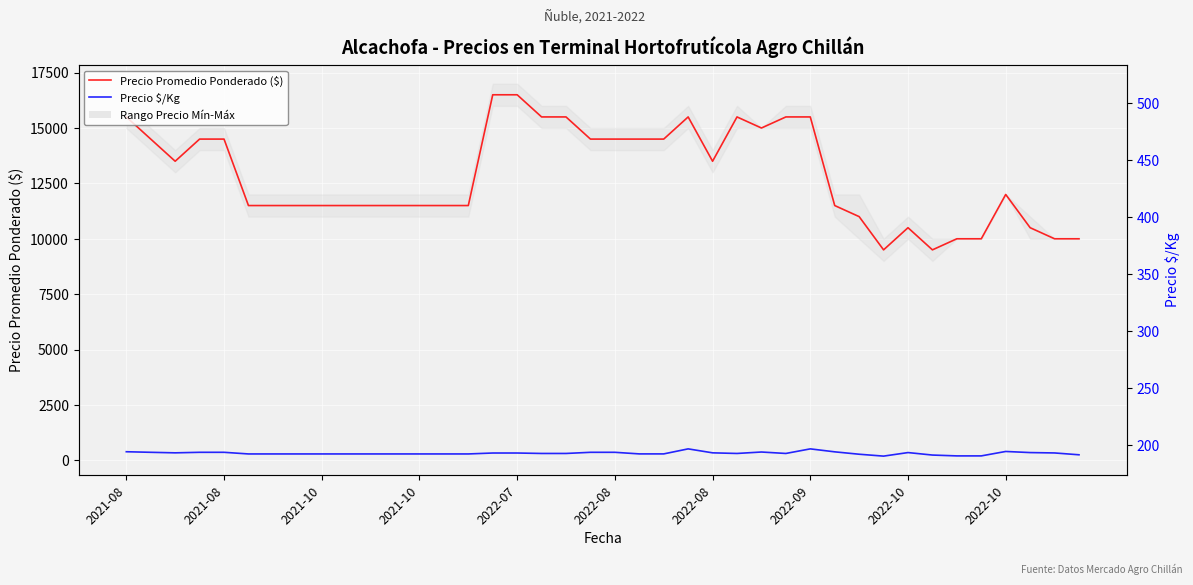

How many lines are shown in the chart?

2